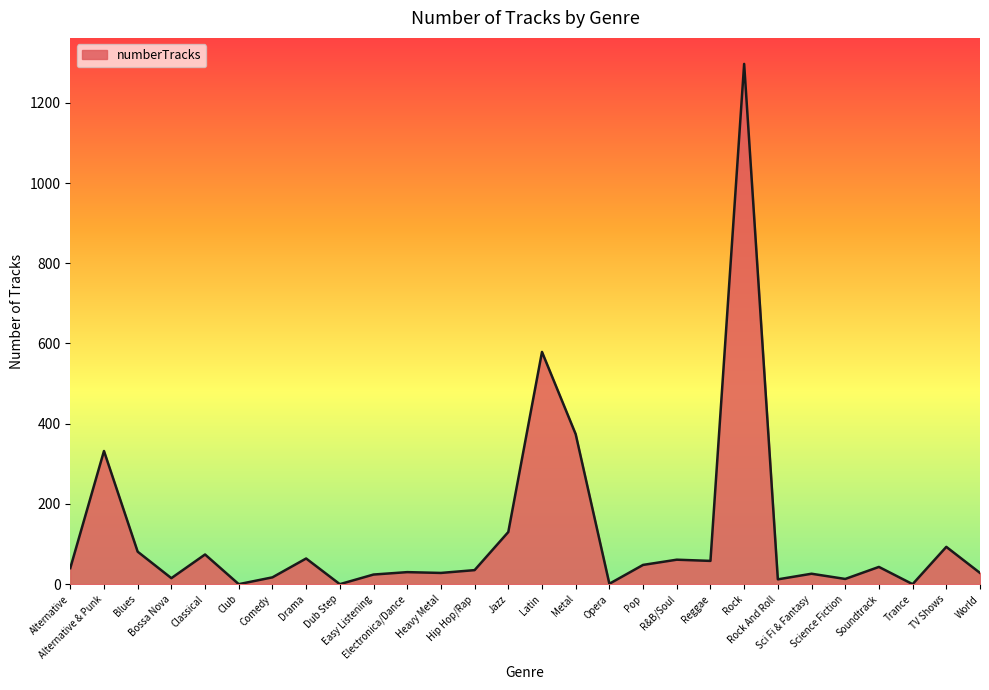

How many interior local valleys (lower than both neighbors) does the data have?

9